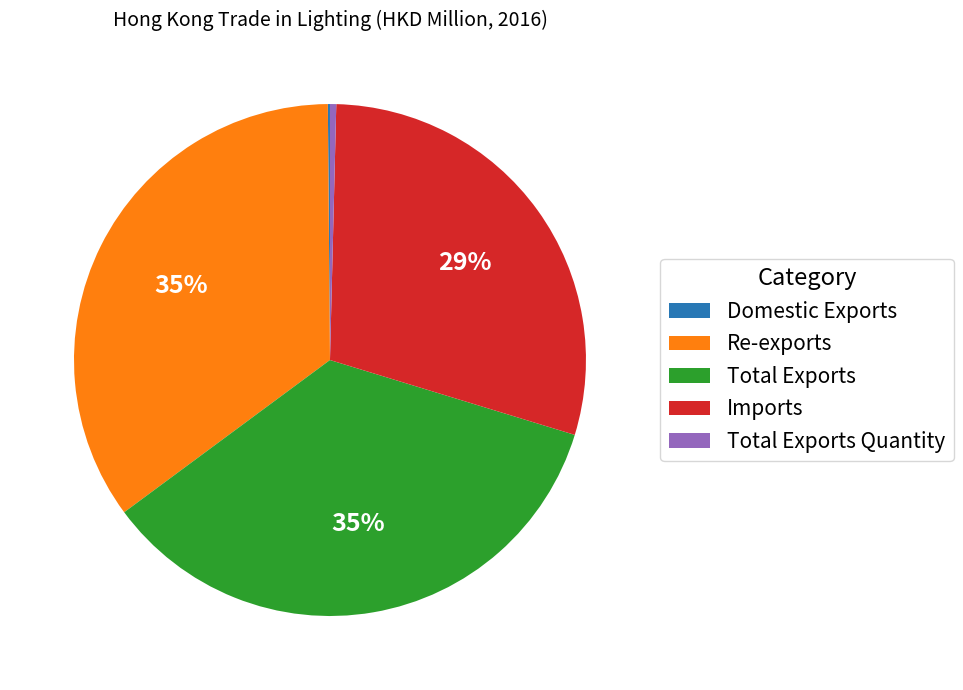

To the nearest percent, what percentage of the pie is Re-exports?

35%